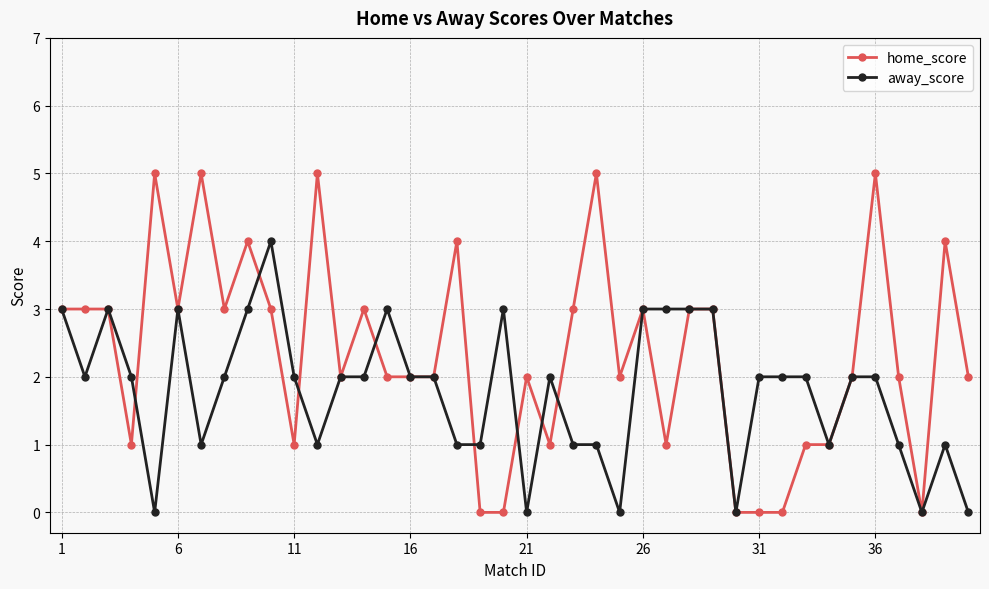

What are all the series names shown in the legend?

home_score, away_score